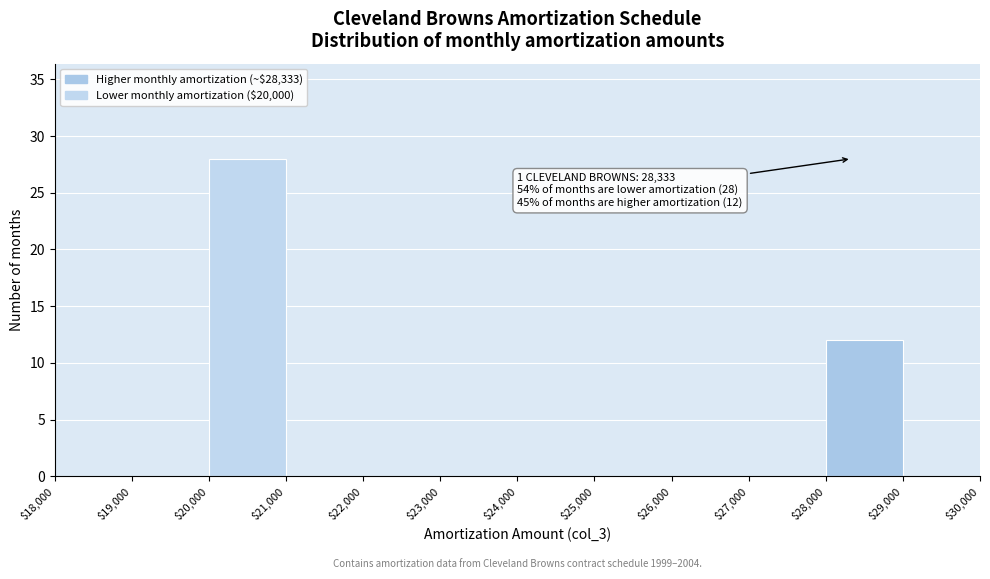

Which range on the x-axis has the tallest bar?

$20,000 to $21,000